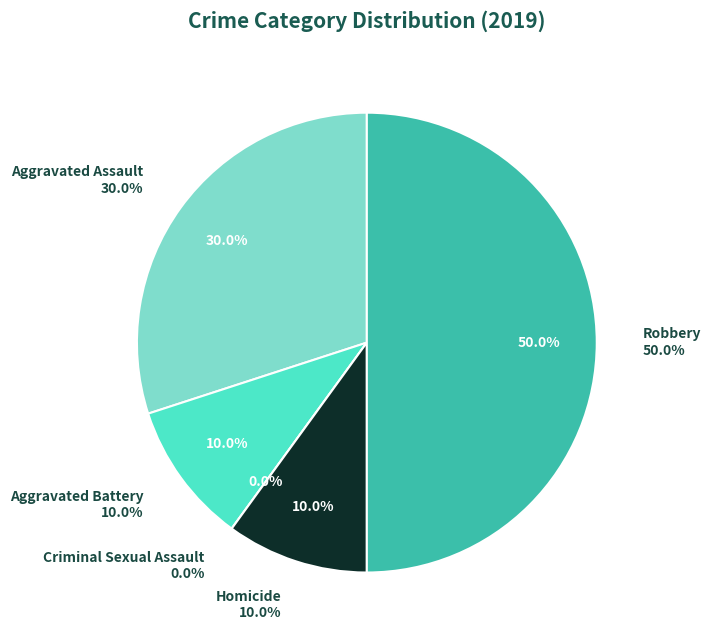

How much of the chart is everything except Robbery?

50.0%